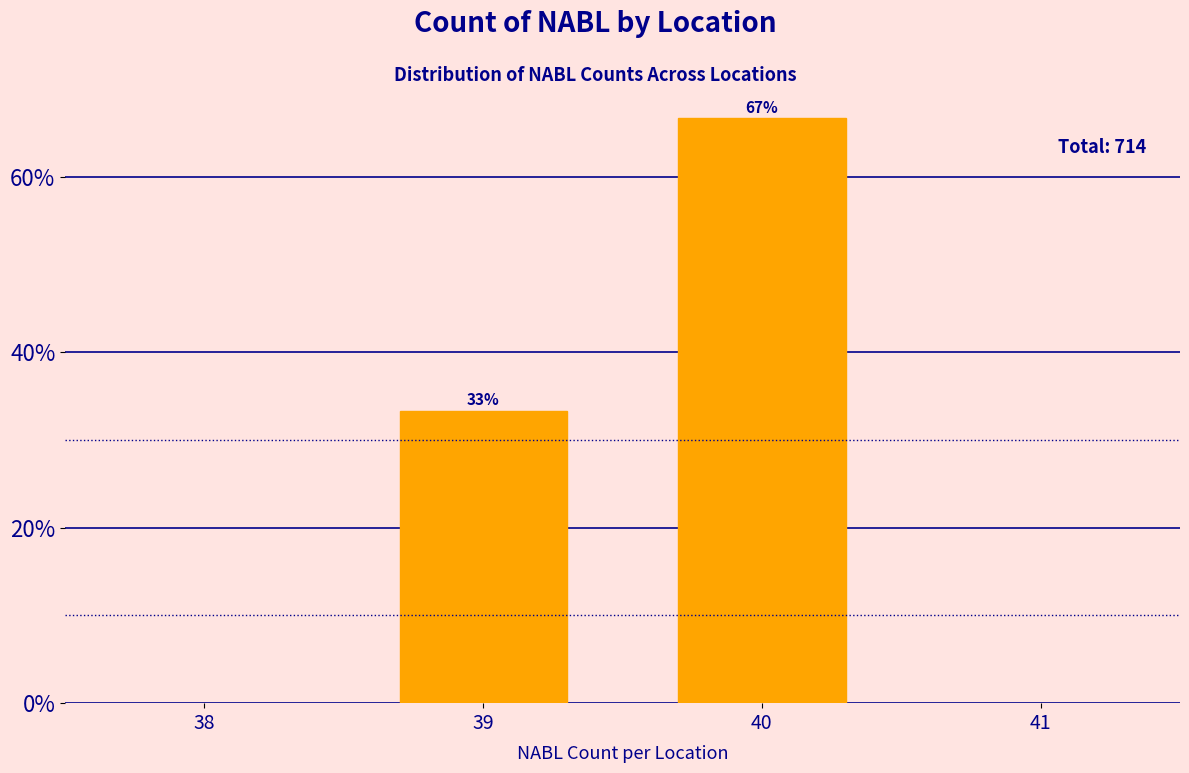

Which has a higher value, 39 or 40?

40